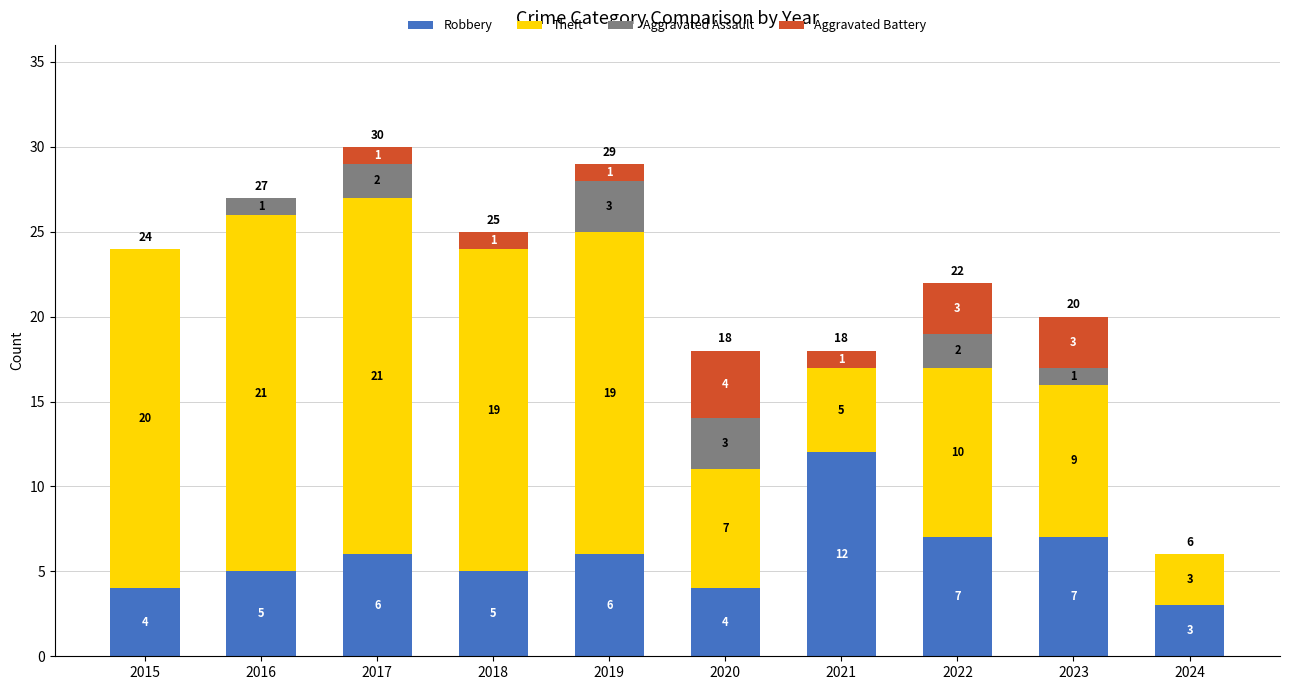

At which category is the sum across all series the highest?

2017